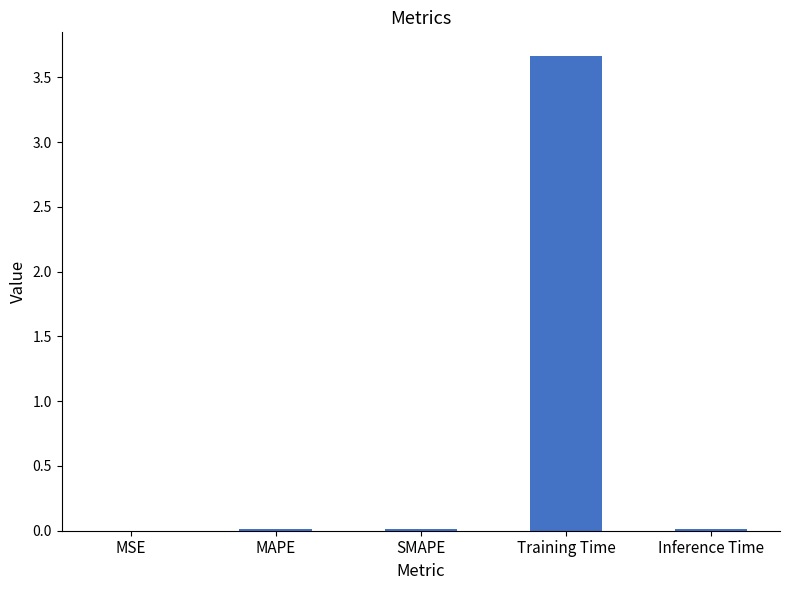

Which label corresponds to the largest value in the chart?

Training Time